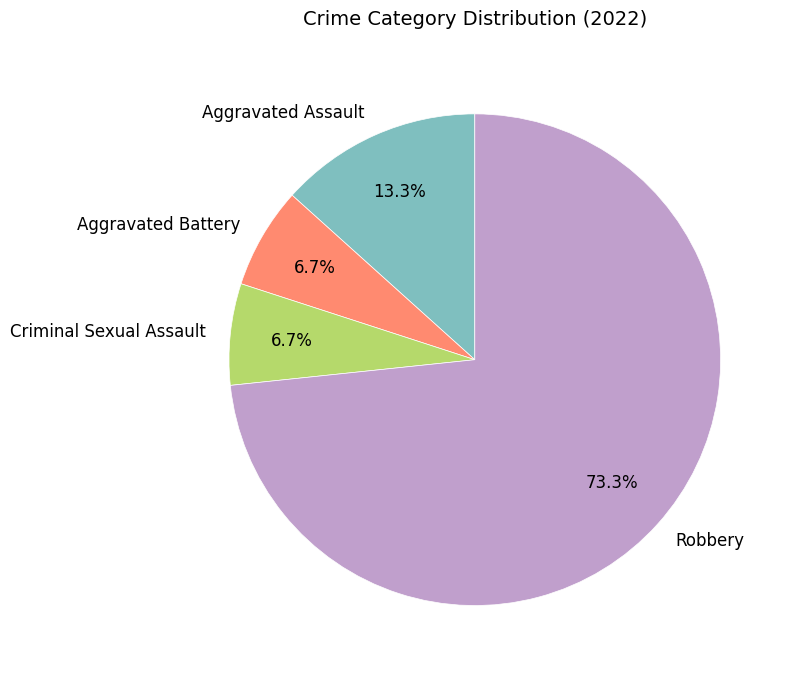

To the nearest percent, what is the difference between the largest and smallest slice percentages?

67%